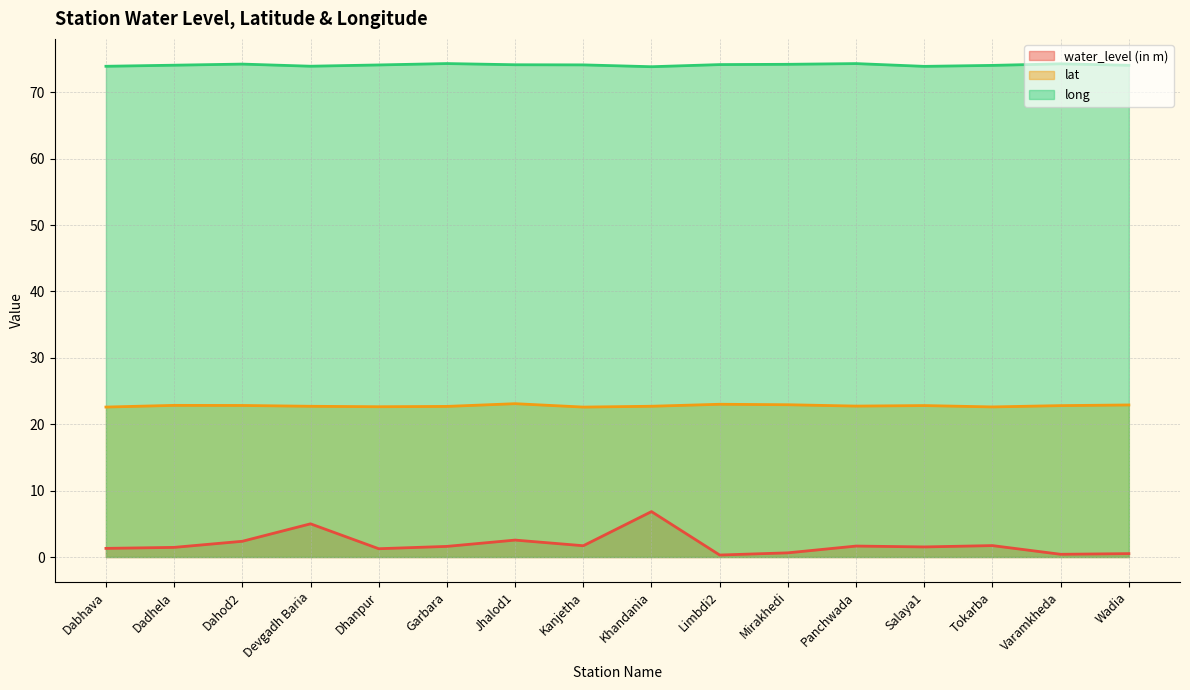

How many distinct data groups are displayed?

3